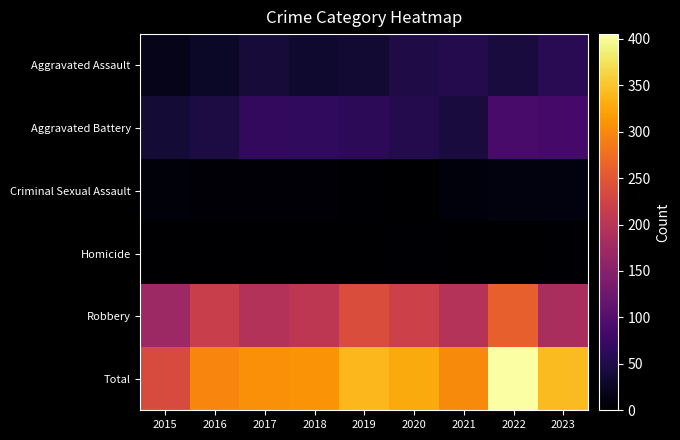

Rank the series by their maximum value, from highest to lowest.

Total, Robbery, Aggravated Battery, Aggravated Assault, Criminal Sexual Assault, Homicide